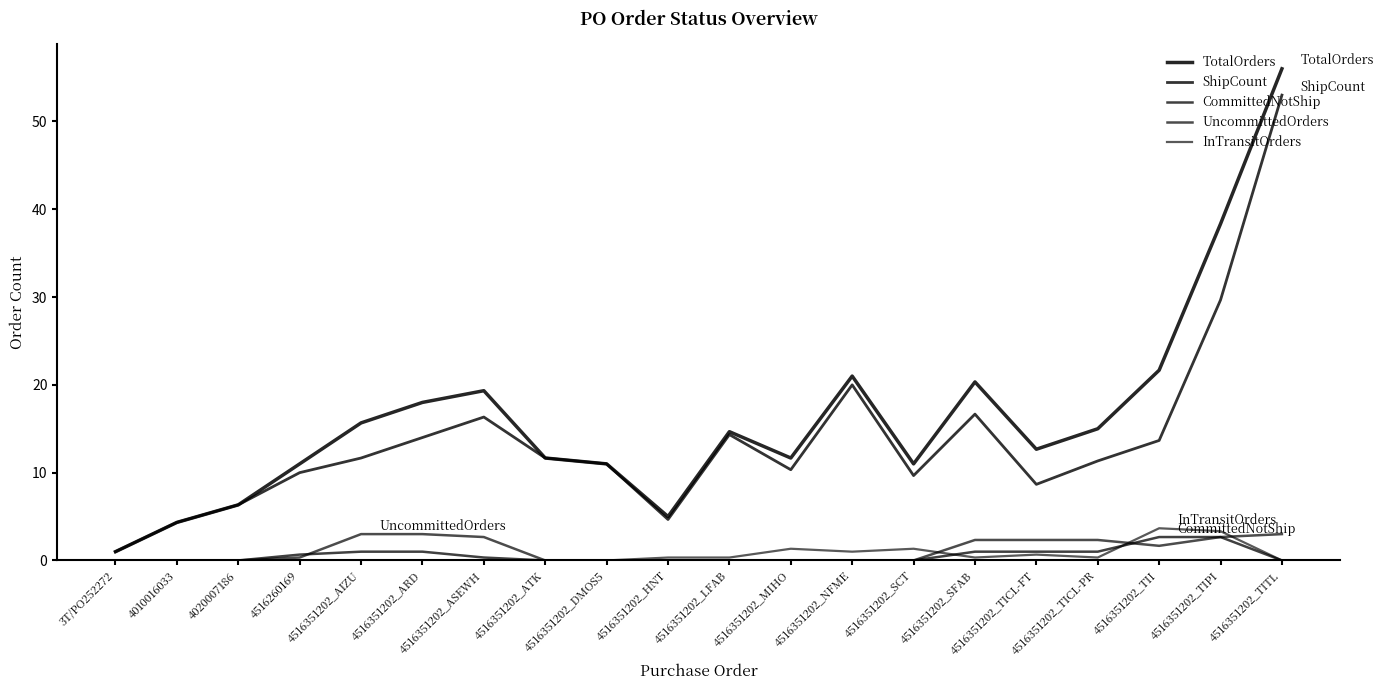

How many lines are shown in the chart?

5